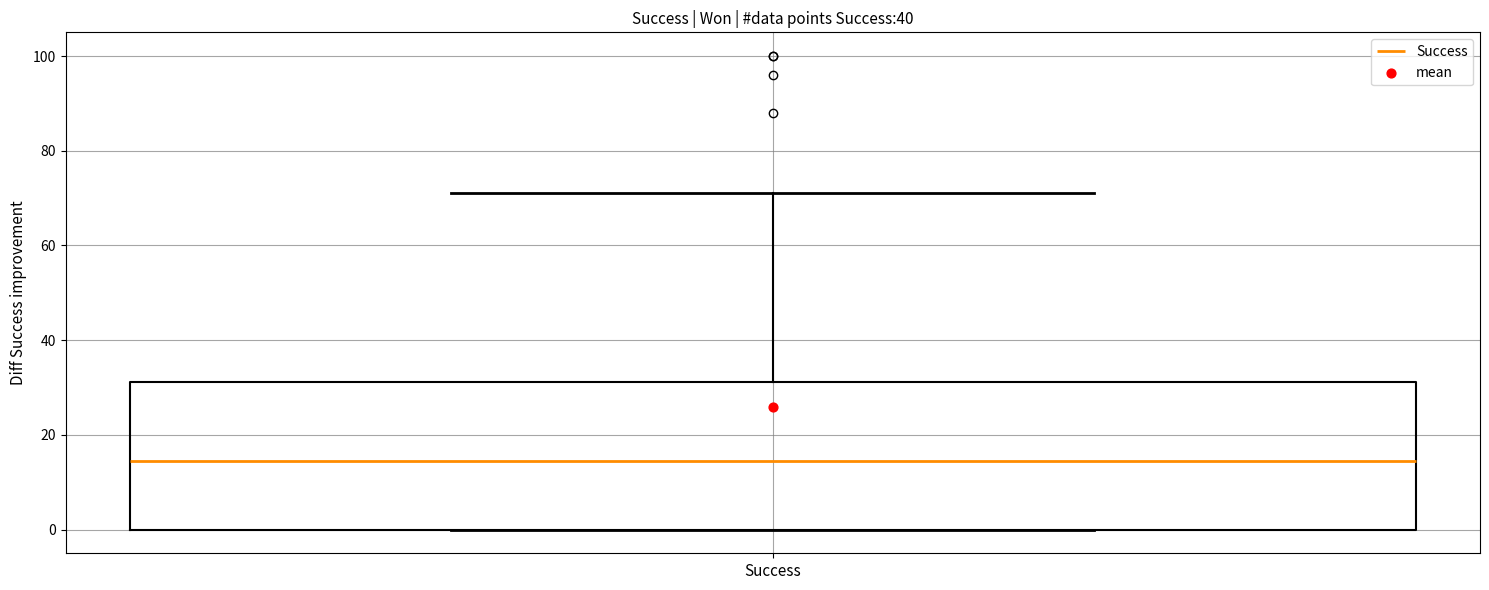

Where is the lower edge of the box for Success on the y-axis? The values are not printed on the chart, so give them approximately, as read against the axis.

0